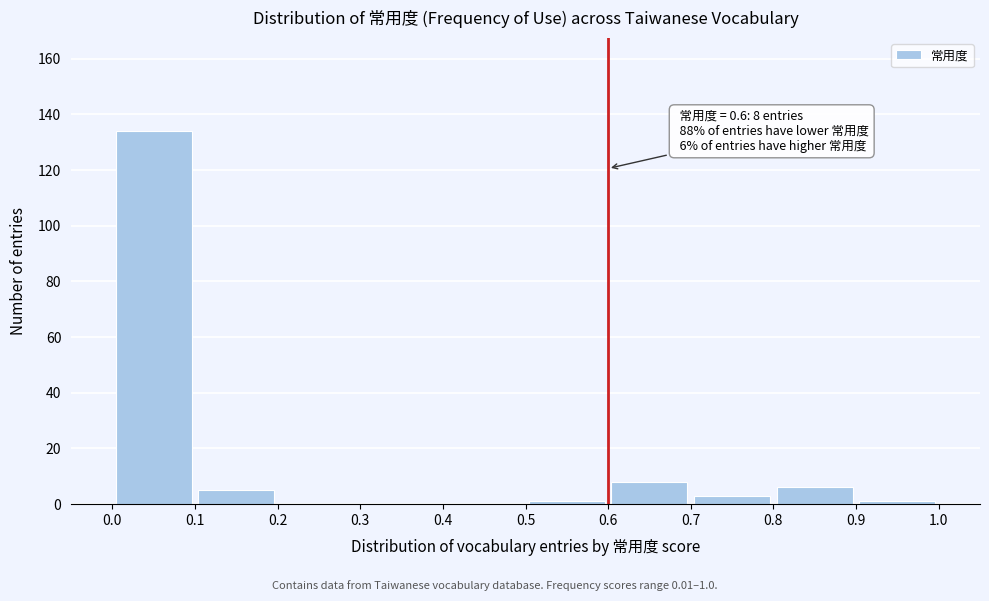

Over which range of the x-axis is the bar tallest?

0.0 to 0.1